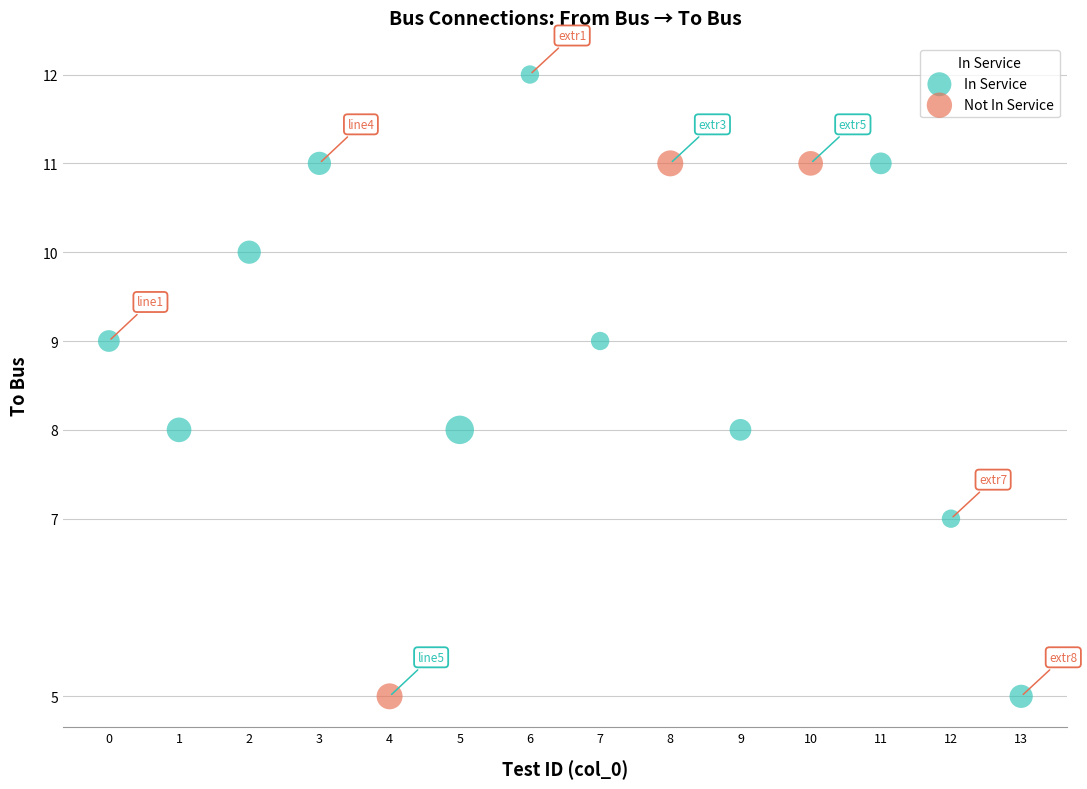

Which series has the largest Y range (max minus min)?

In Service